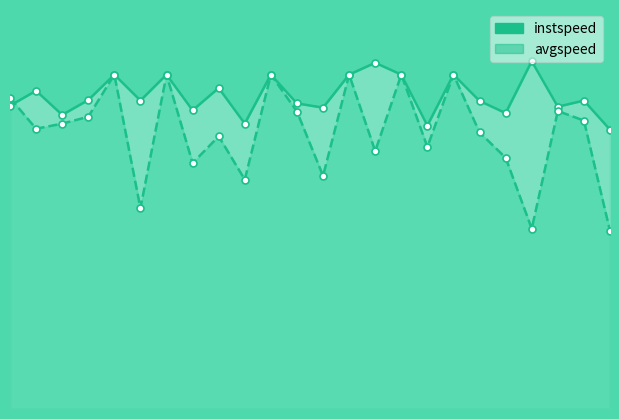

Which series has the widest spread of Y values?

avgspeed